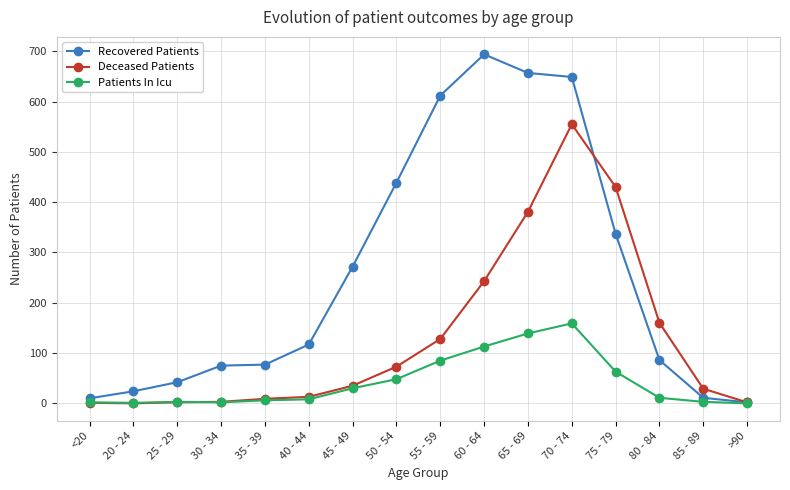

Between 40 - 44 and 80 - 84, which series saw the biggest shift?

Deceased Patients